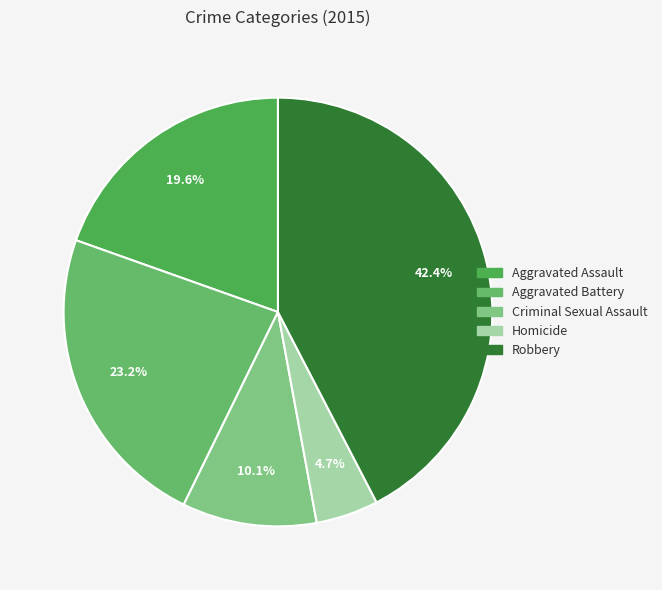

Count the number of slices in the pie.

5